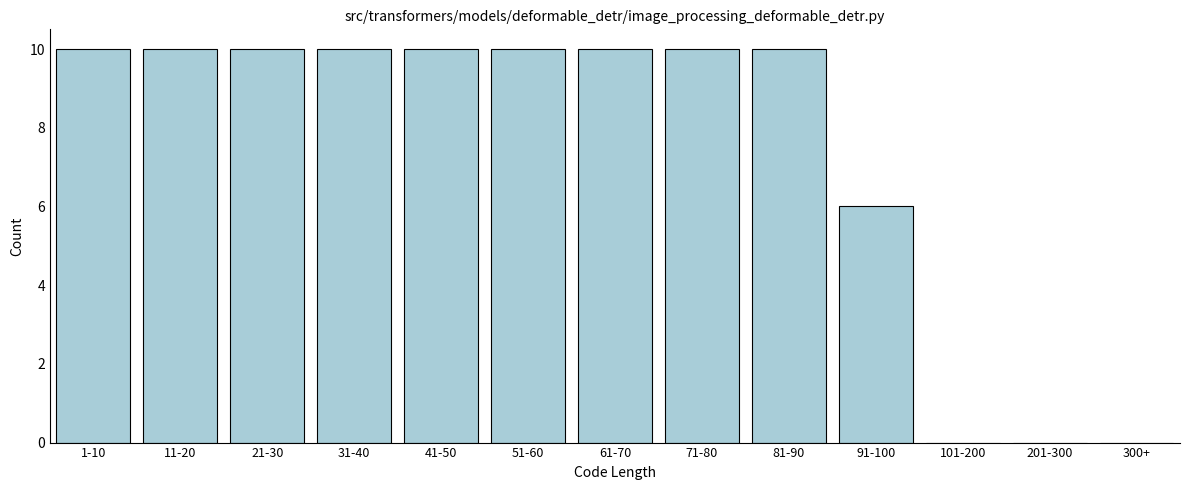

Reading right to left, transcribe all the data shown in this chart.

300+=0	201-300=0	101-200=0	91-100=6	81-90=10	71-80=10	61-70=10	51-60=10	41-50=10	31-40=10	21-30=10	11-20=10	1-10=10